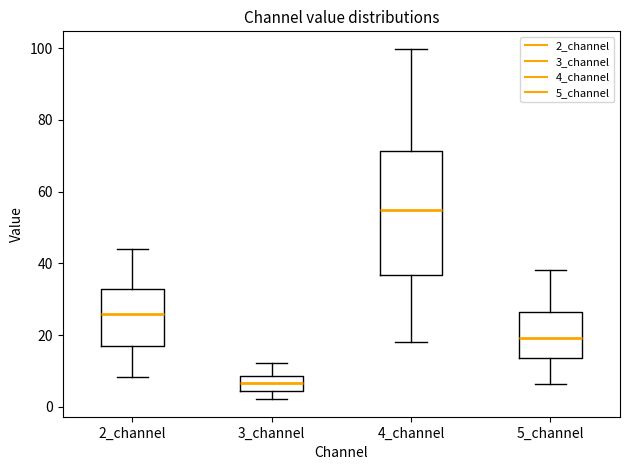

Reading left to right, transcribe this box plot: for each box, give where its median line is, the range the box spans, and where its two whiskers end, as read against the y-axis. The values are not printed on the chart, so give them approximately, as read against the axis.

2_channel: median 26, box 16 to 32, whiskers 8 to 44
3_channel: median 6, box 4 to 8, whiskers 2 to 12
4_channel: median 54, box 36 to 72, whiskers 18 to 100
5_channel: median 20, box 14 to 26, whiskers 6 to 38